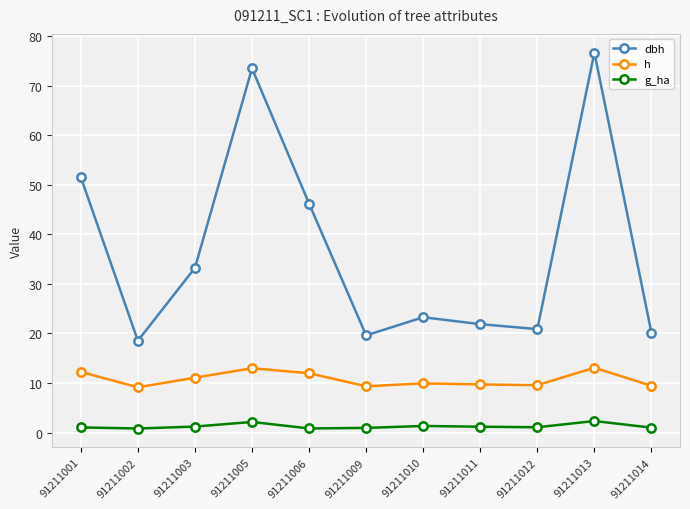

What are all the series names shown in the legend?

dbh, h, g_ha